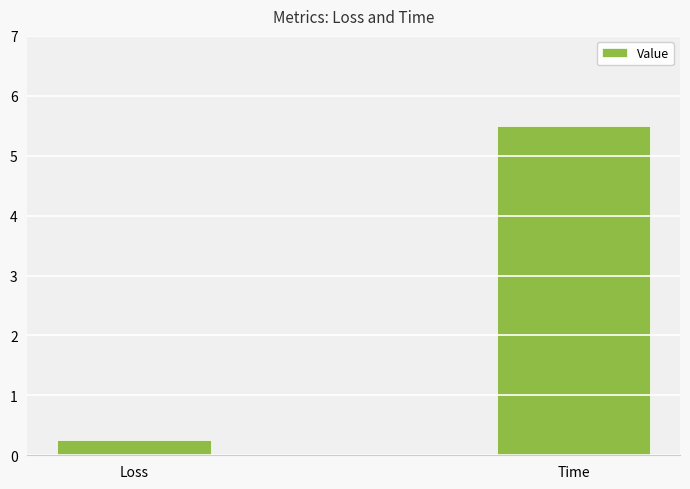

Reading left to right, transcribe all the data shown in this chart.

Loss=0.3	Time=5.5